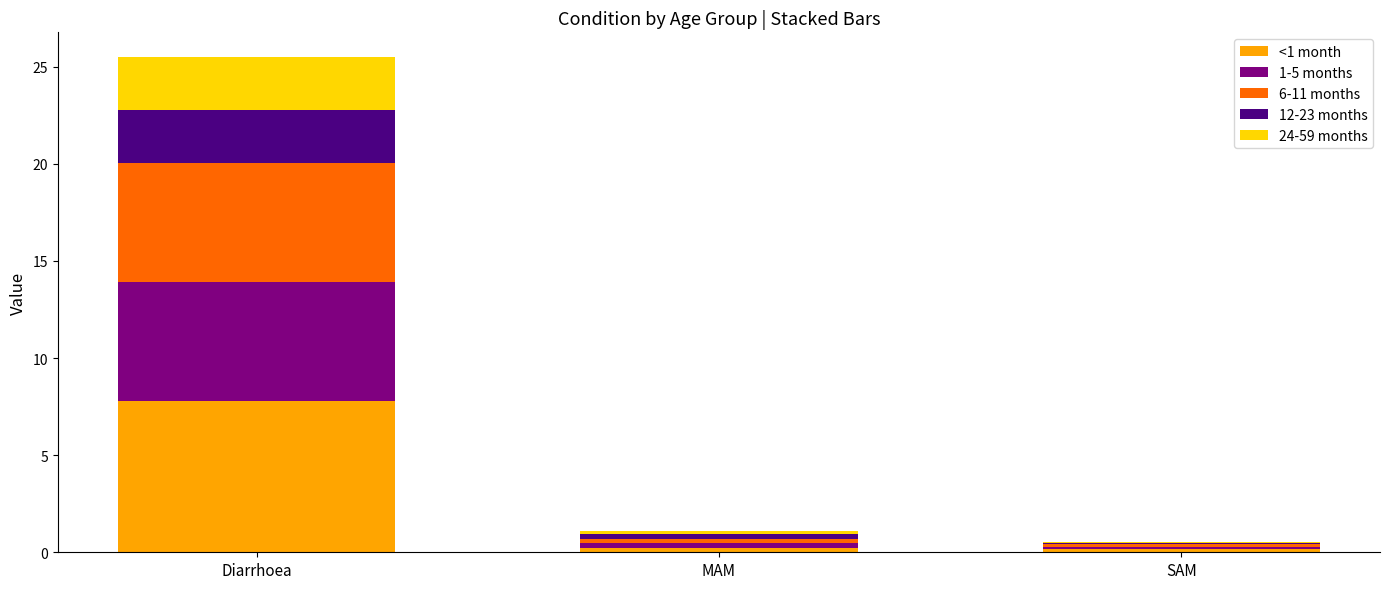

What are all the series names shown in the legend?

<1 month, 1-5 months, 6-11 months, 12-23 months, 24-59 months